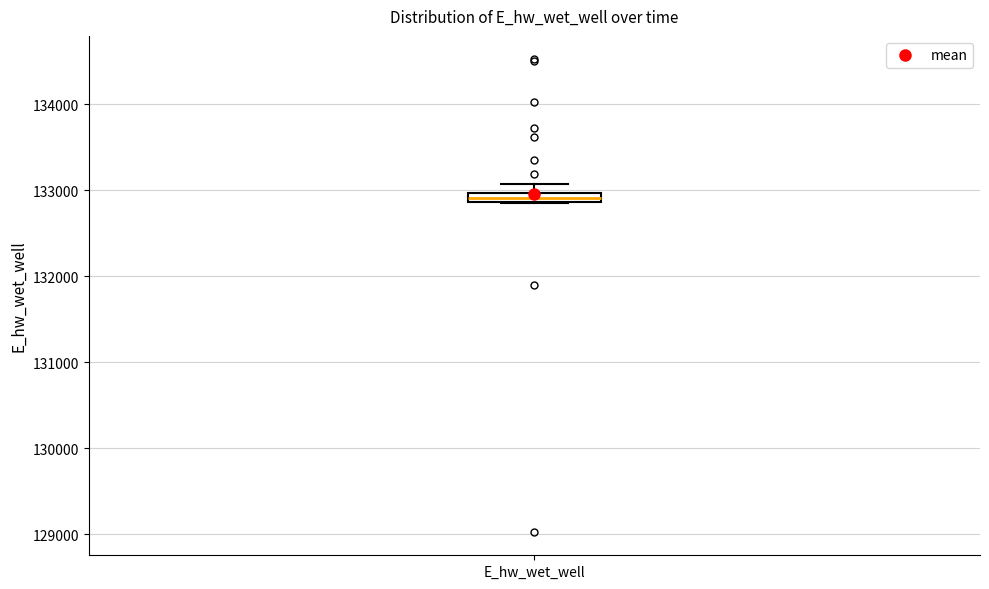

Where is the lower edge of the box for E_hw_wet_well on the y-axis? The values are not printed on the chart, so give them approximately, as read against the axis.

132900